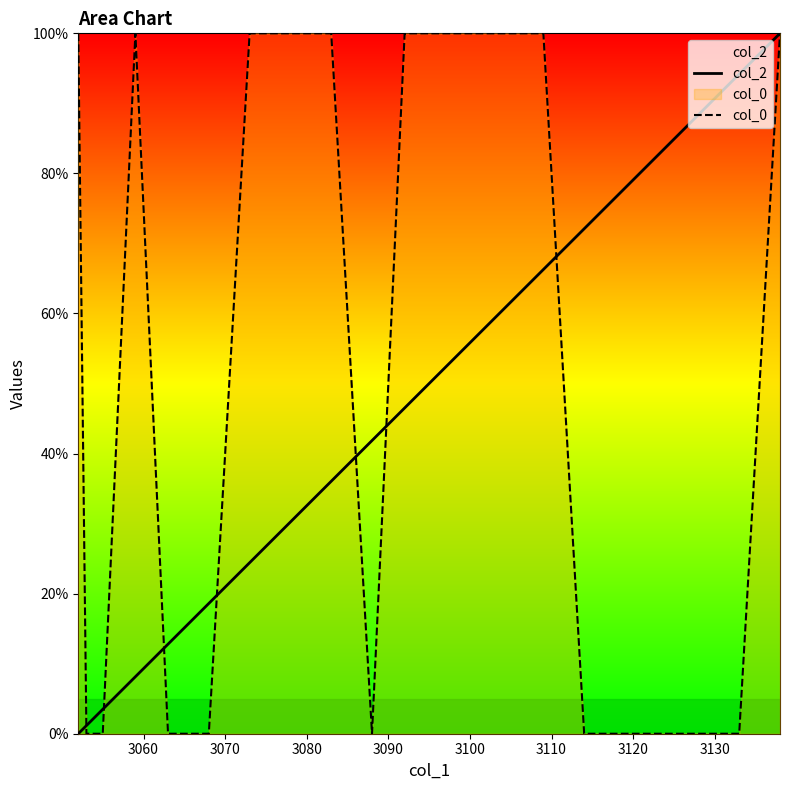

What is the highest value of the col_0 series?

100.0